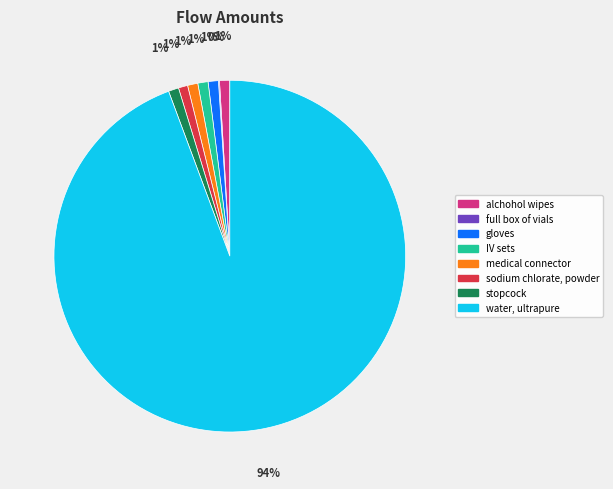

What is the majority slice?

water, ultrapure